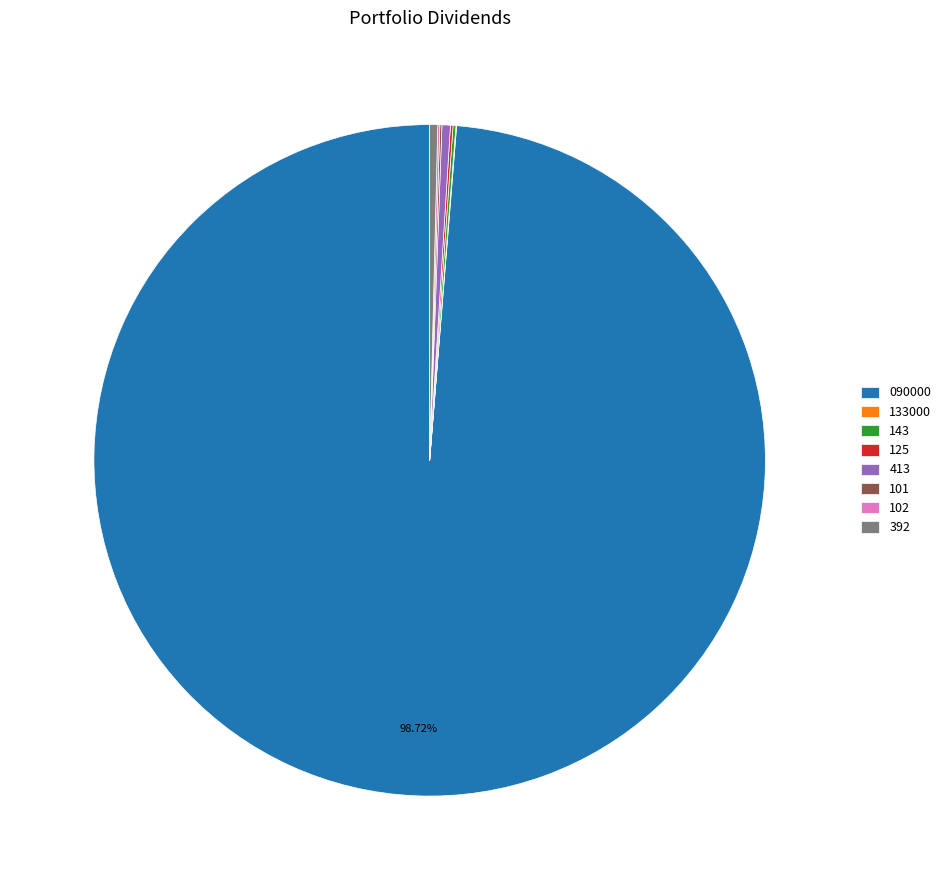

Is there a majority slice in this chart?

Yes